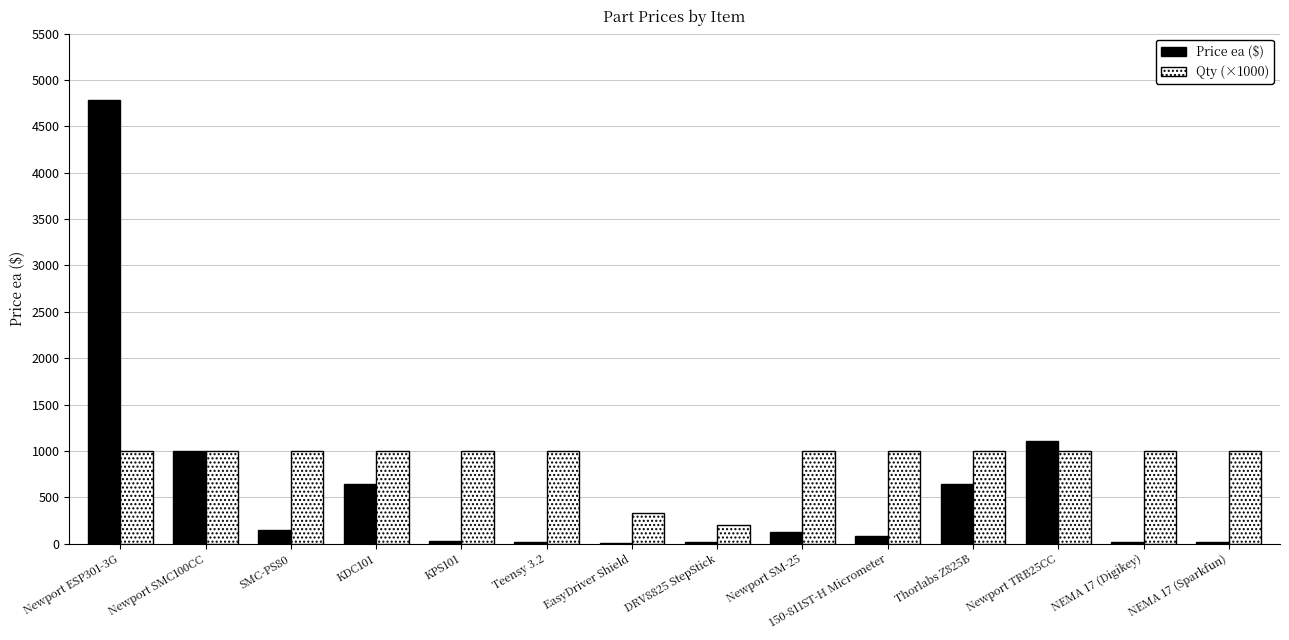

At which category does the chart reach its peak across all series?

Newport ESP301-3G